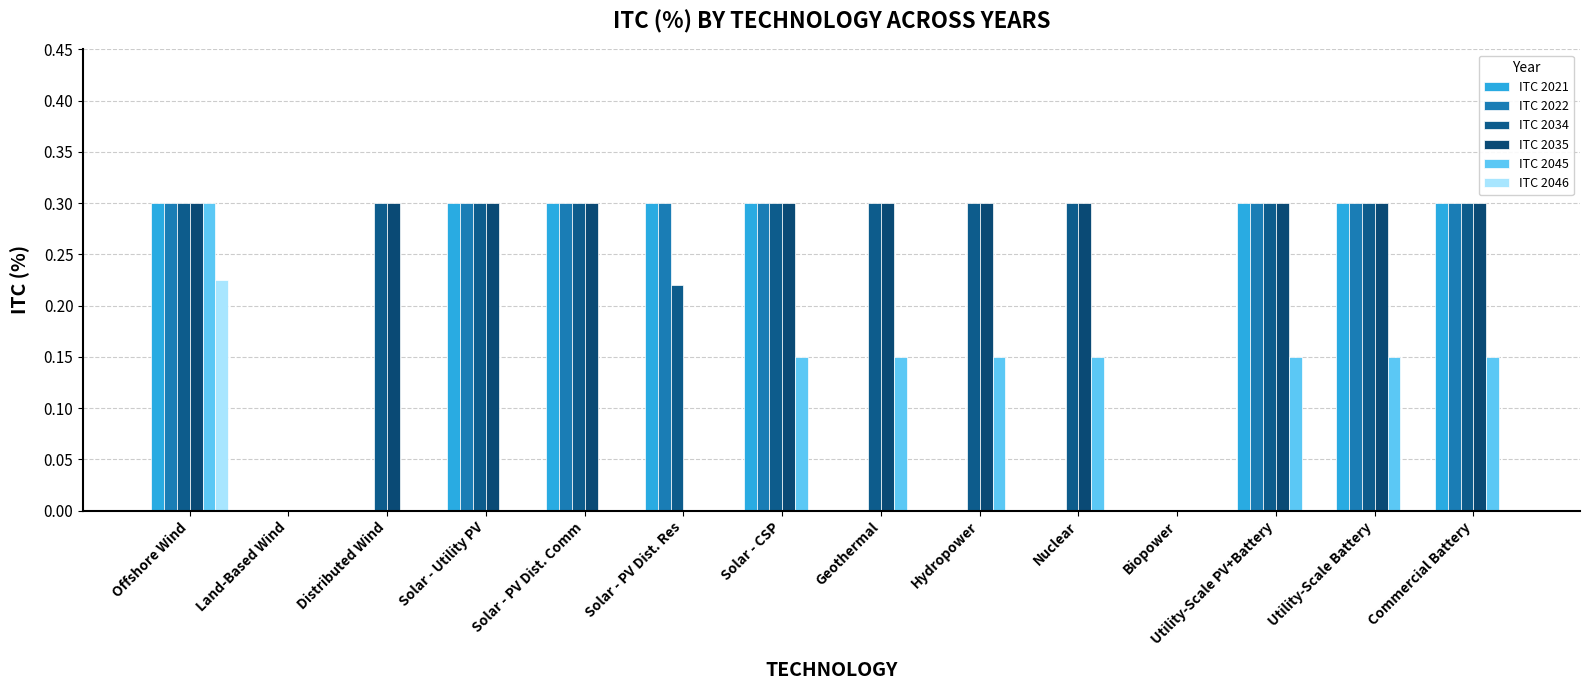

Does the chart contain stacked bars?

No